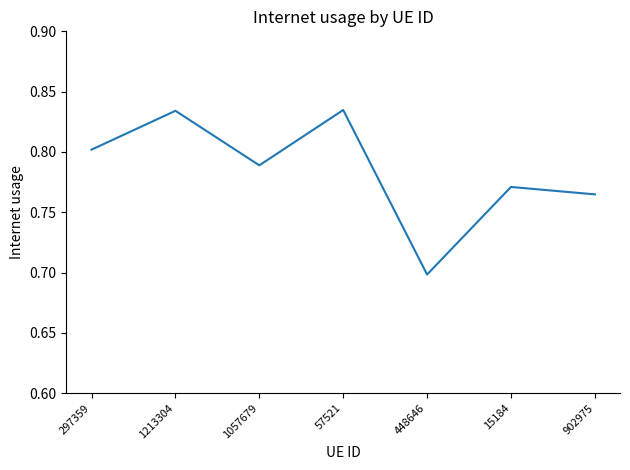

How many lines are shown in the chart?

1